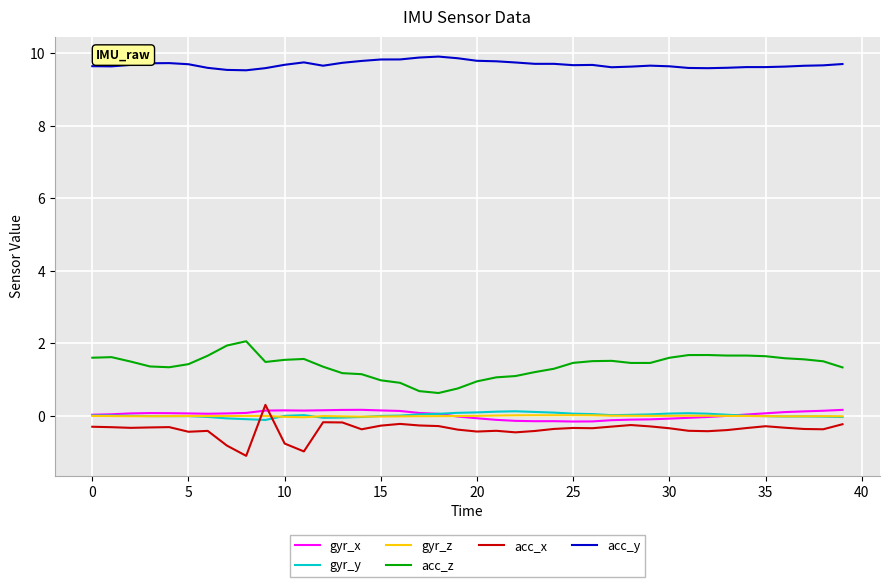

True or false: gyr_x and gyr_z cross at least once.

True